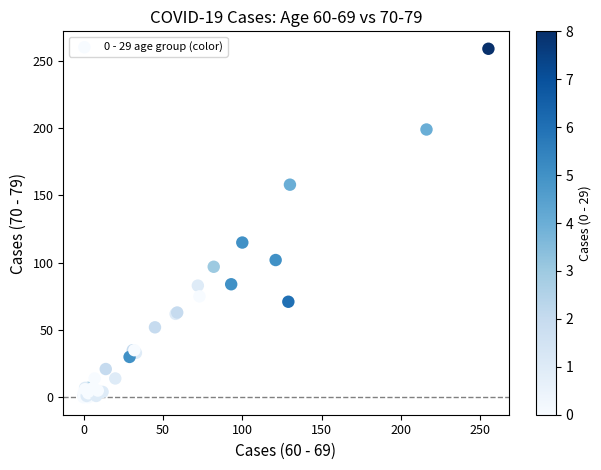

What Y value in the scatter plot is closest to 129?

115